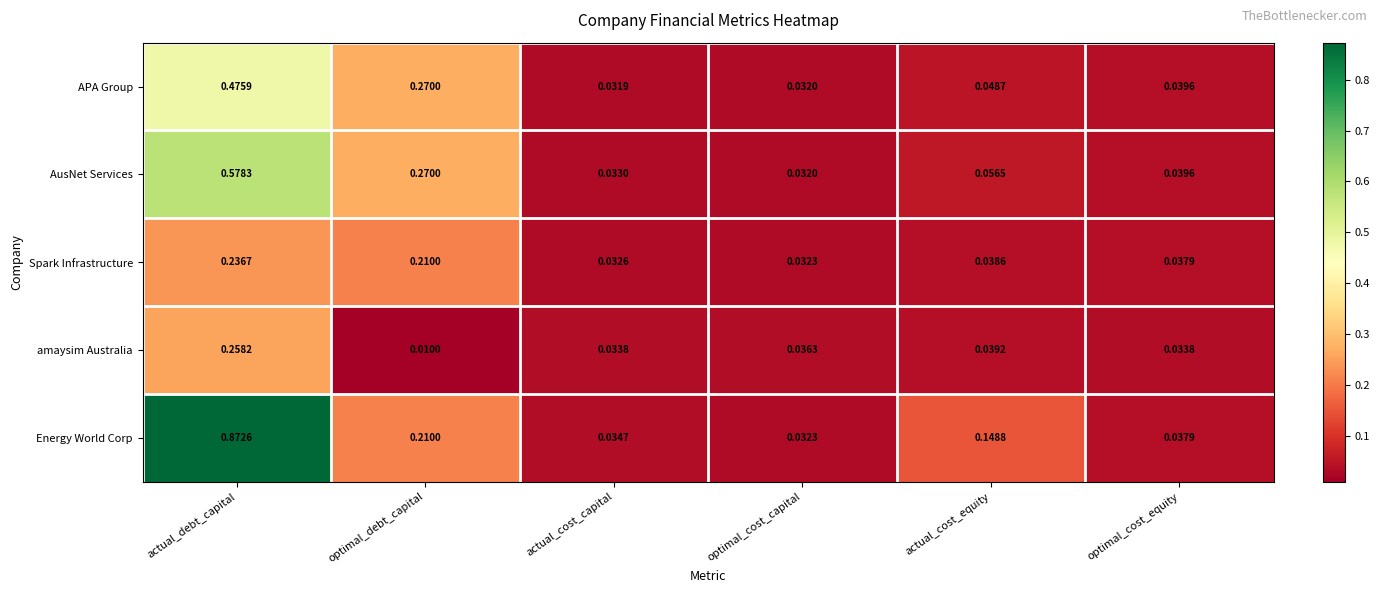

List the series in order of their peak value, lowest first.

Spark Infrastructure, amaysim Australia, APA Group, AusNet Services, Energy World Corp